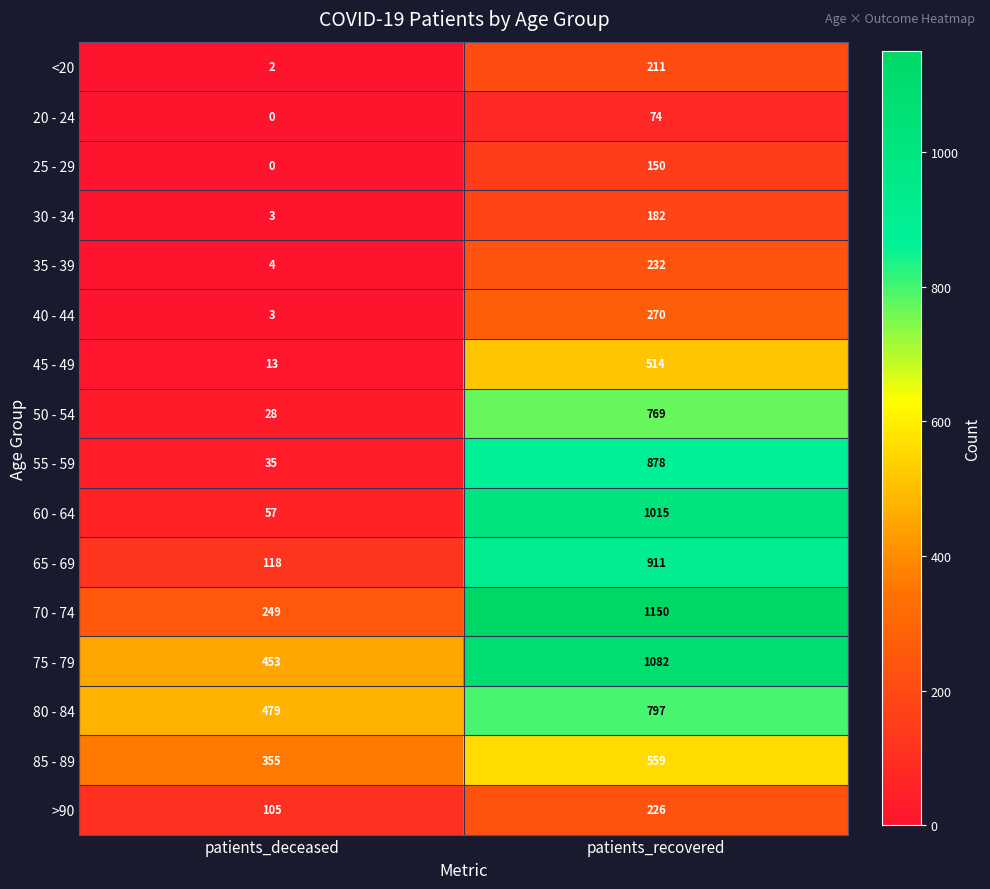

At how many categories does at least one series exceed 849?

1